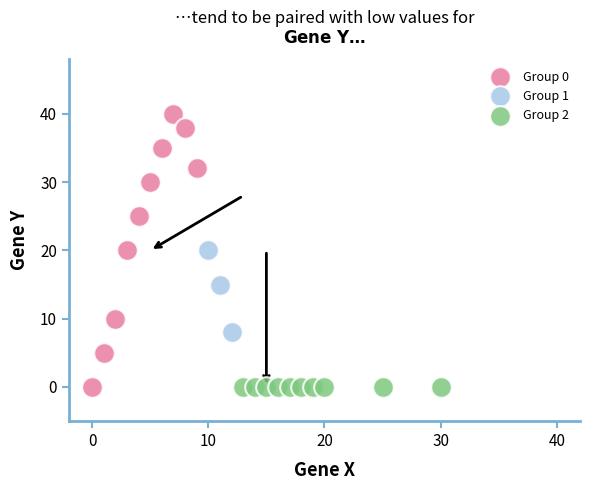

Which series reaches the maximum Y coordinate?

Group 0